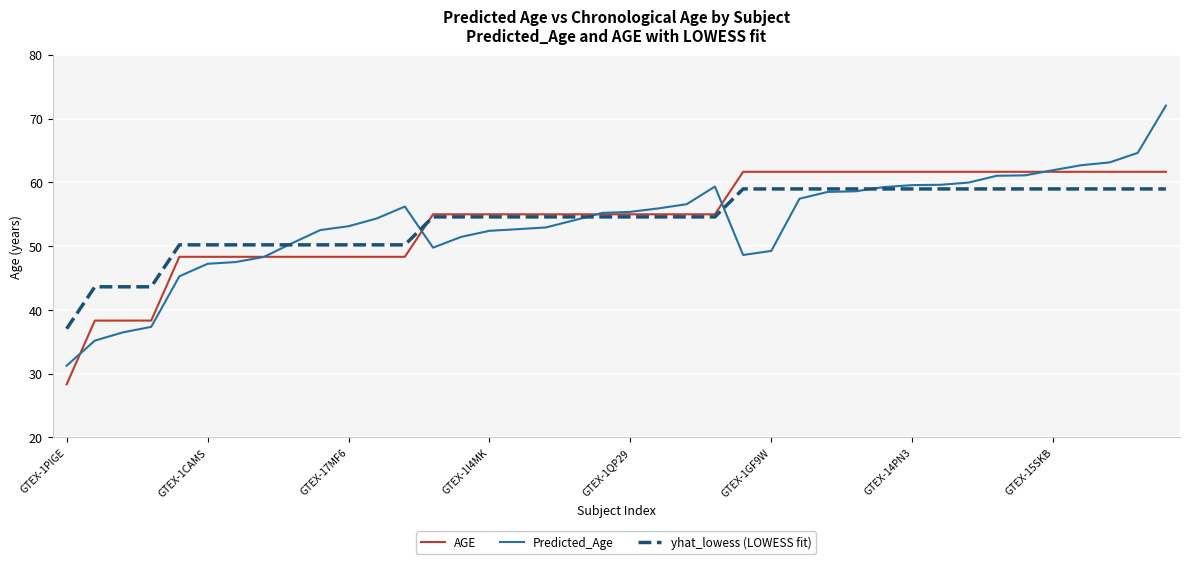

List the series in order of their peak value, highest first.

Predicted_Age, AGE, yhat_lowess (LOWESS fit)